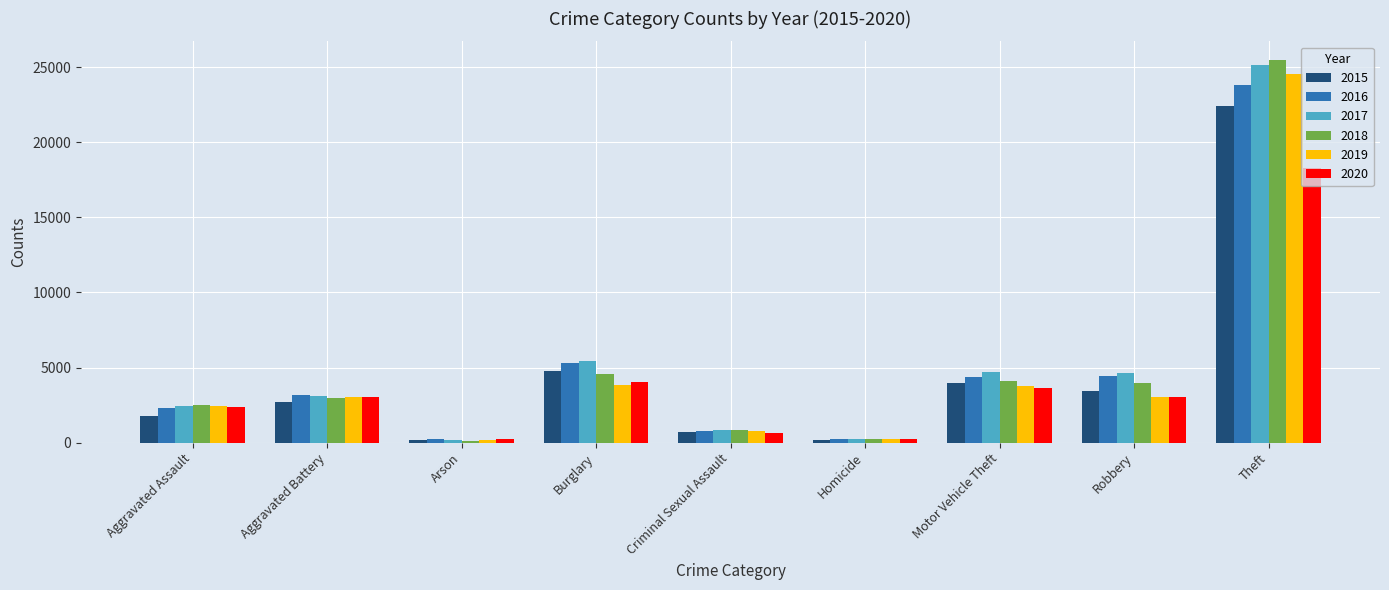

Does the chart contain any negative values?

No